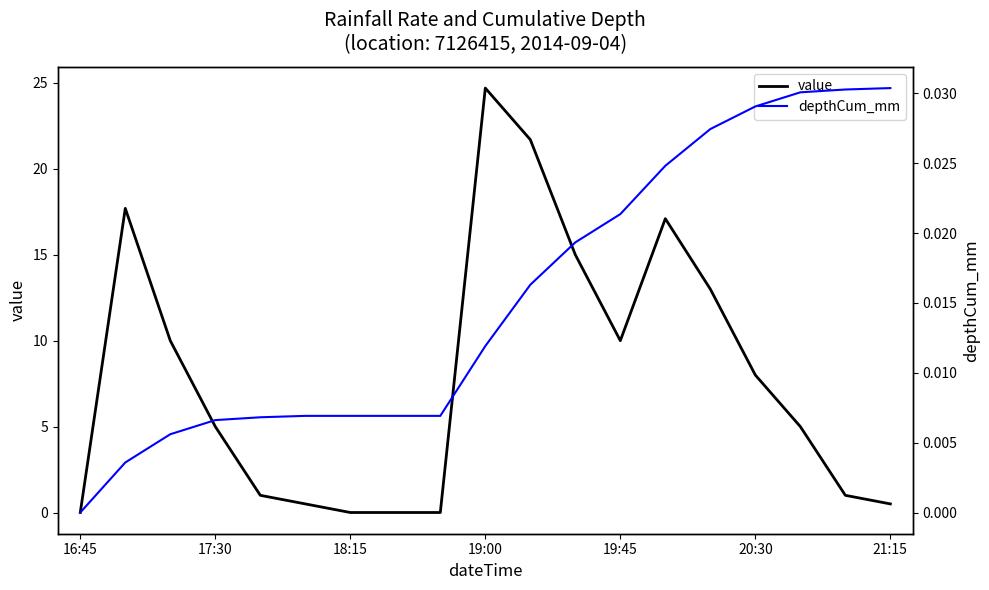

Which category has the highest value in the value series?

19:00